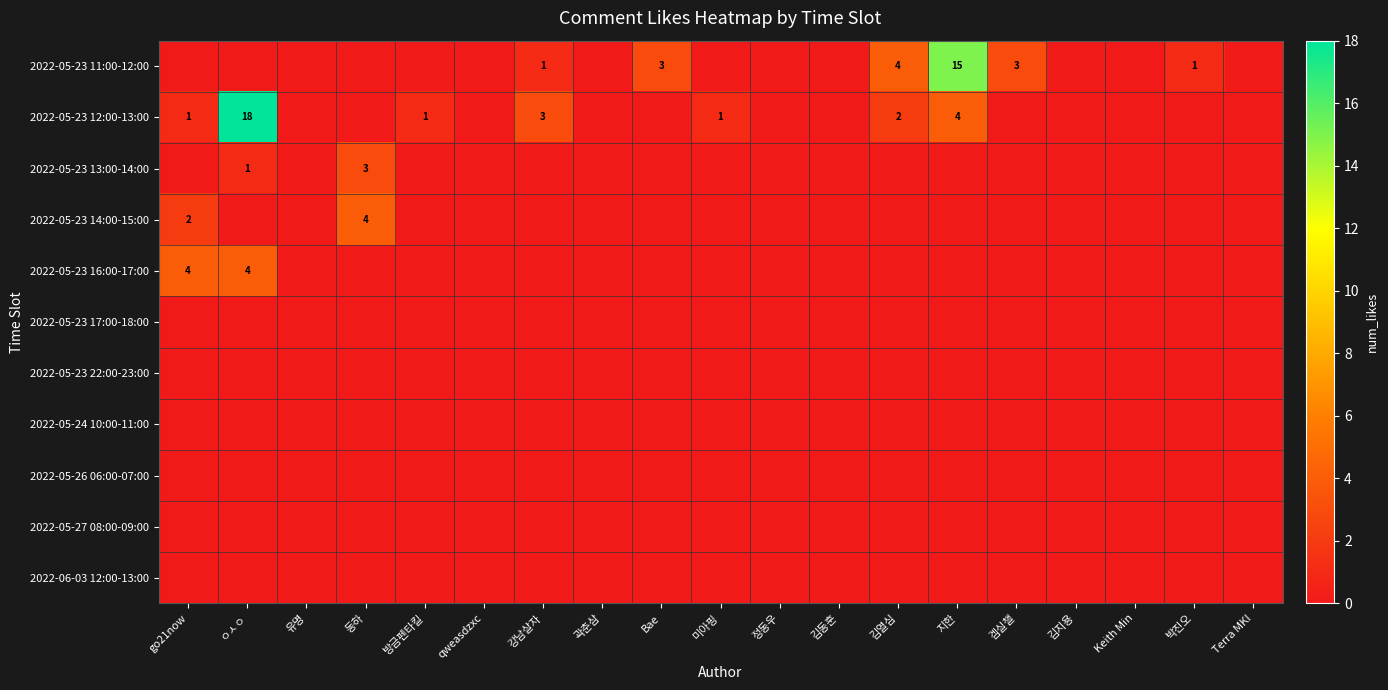

Between 겜실챌 and 방금펜타킬, which is larger?

겜실챌